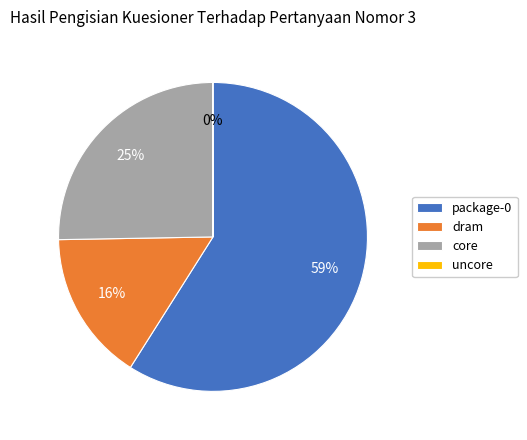

Combined, do dram and package-0 account for over 50%?

Yes